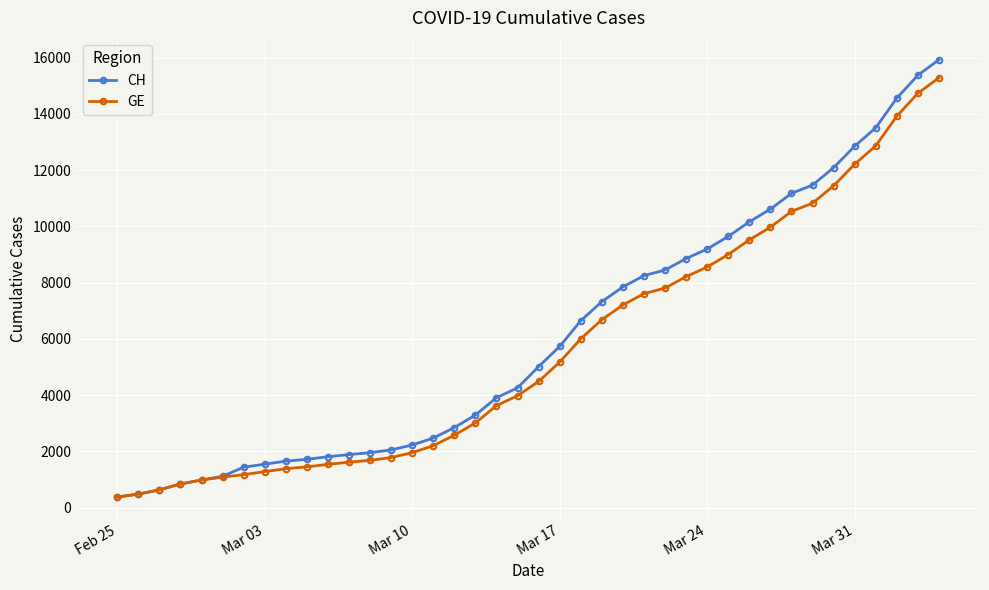

Which series has the widest spread of values?

CH